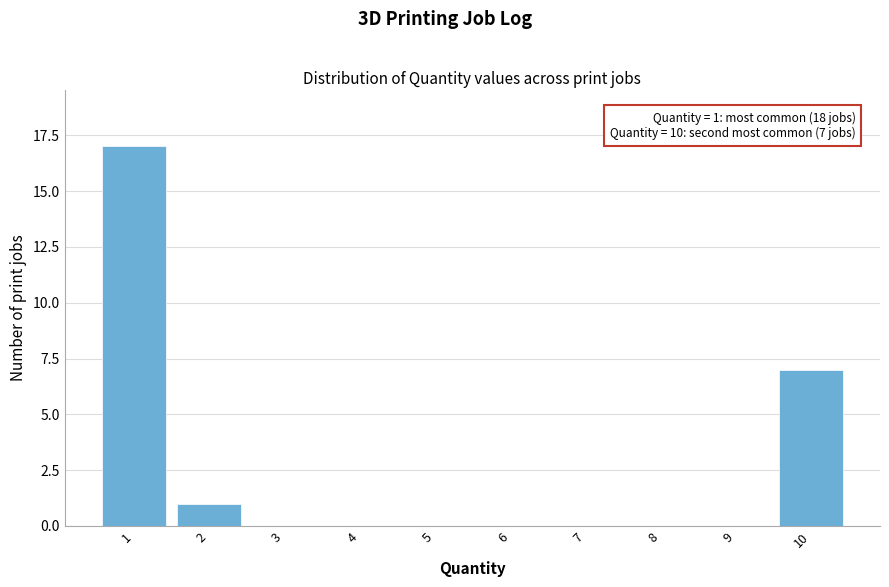

Reading left to right, transcribe all the data shown in this chart.

1=17	2=1	10=7